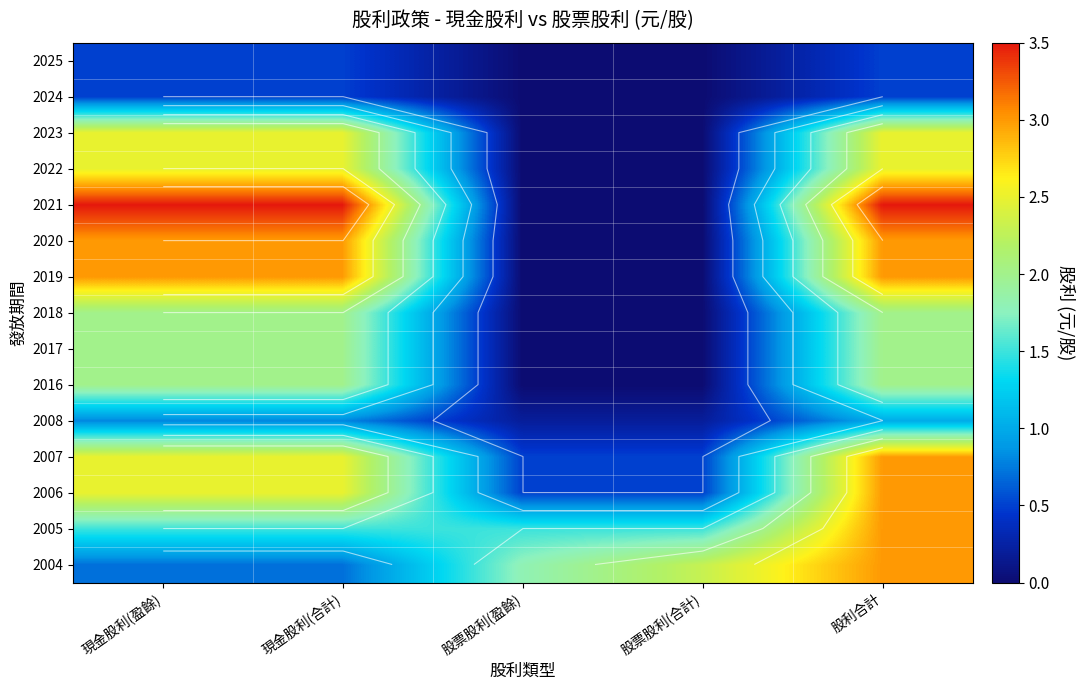

Which has a higher value, 股票股利(合計) or 股利合計?

股利合計